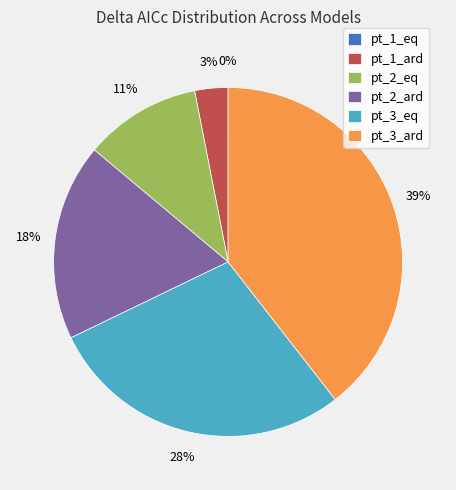

Approximately how many times larger is the value at pt_1_ard compared to pt_3_eq?

0.1